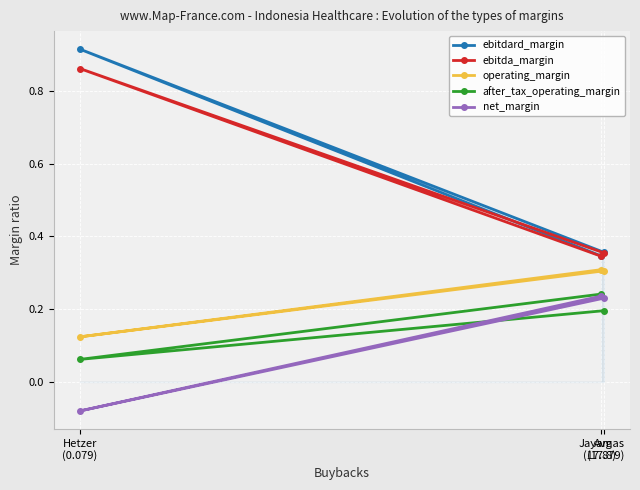

How many values in the net_margin series exceed 0?

2